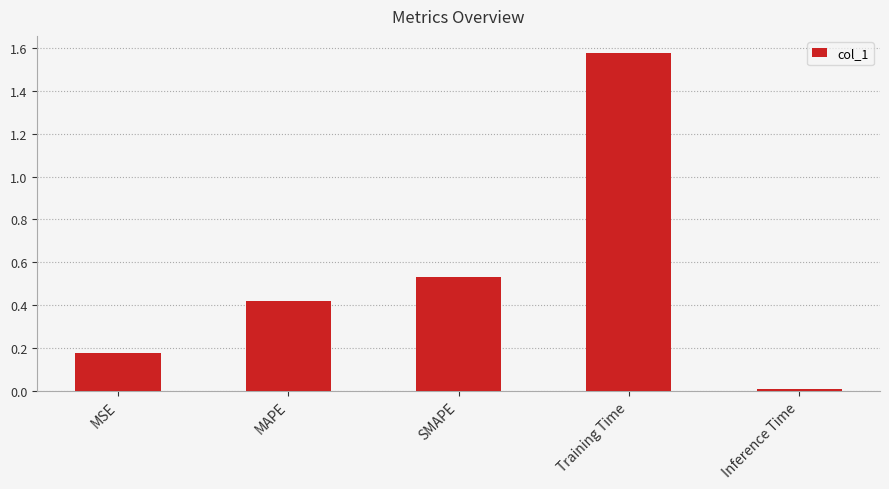

Which category has the lowest value across all series?

Inference Time